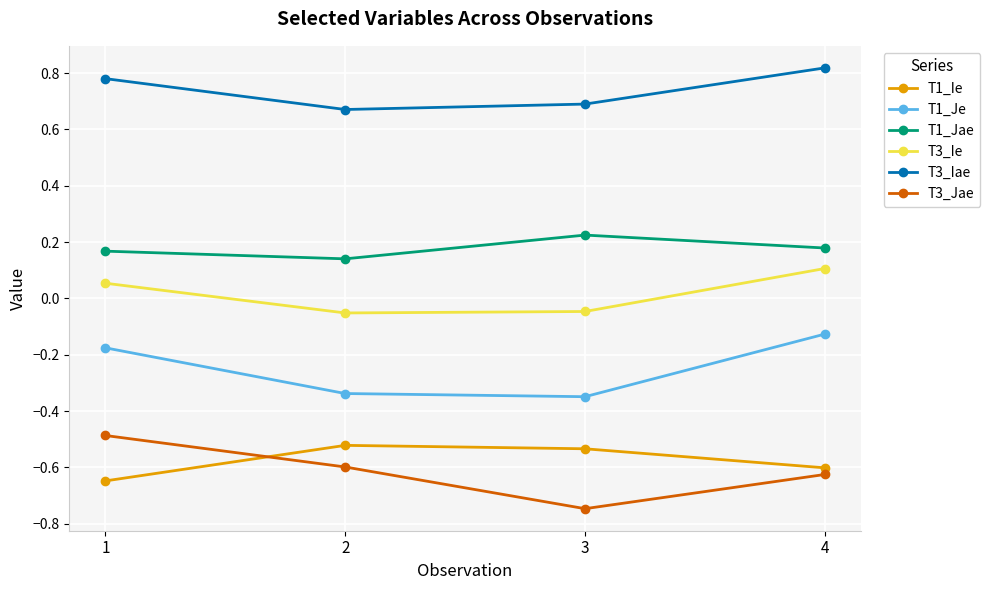

How many negative values does the T3_Ie series have?

2